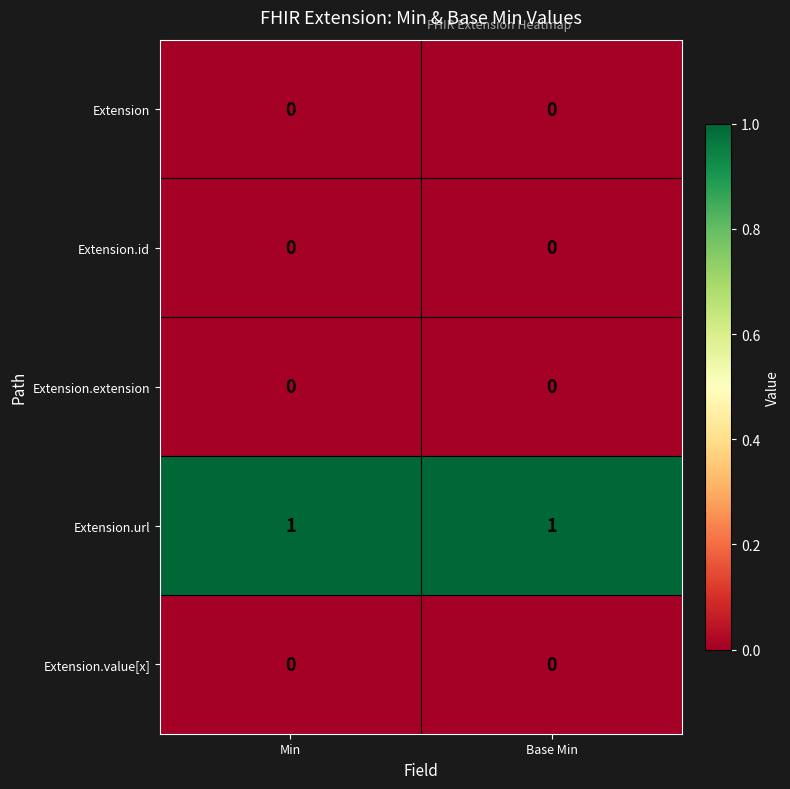

Reading left to right, extract all data points from this chart.

Extension: 0	0
Extension.id: 0	0
Extension.extension: 0	0
Extension.url: 1	1
Extension.value[x]: 0	0